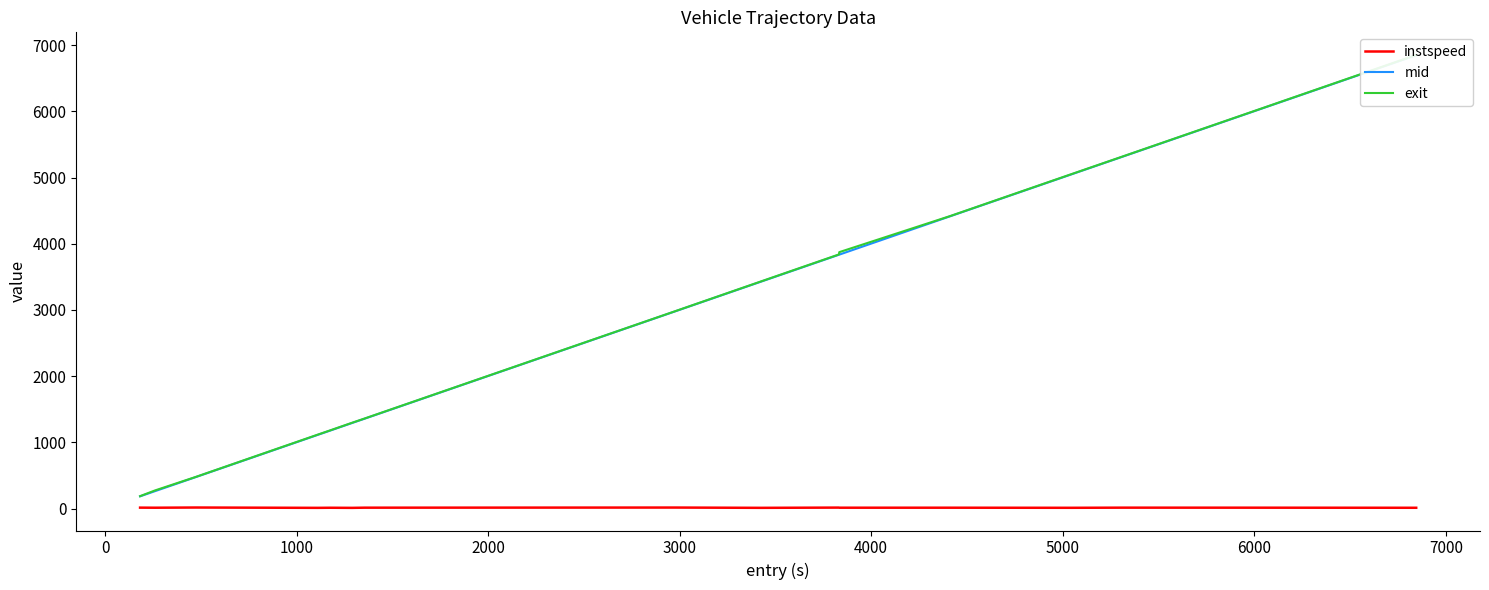

The instspeed series shows 22.1 at 14. True or false?

False